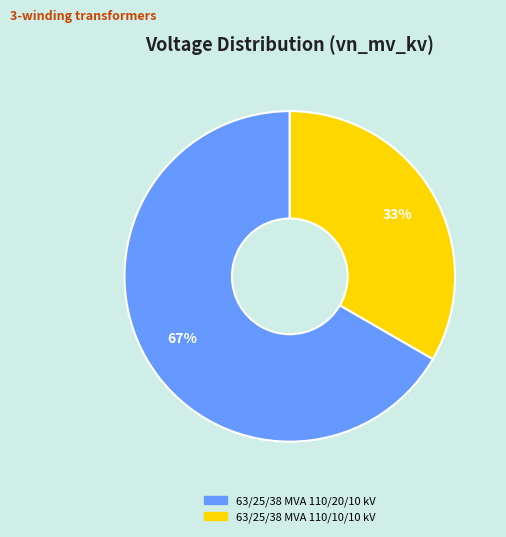

What percentage is the 63/25/38 MVA 110/10/10 kV slice, to the nearest percent?

33%